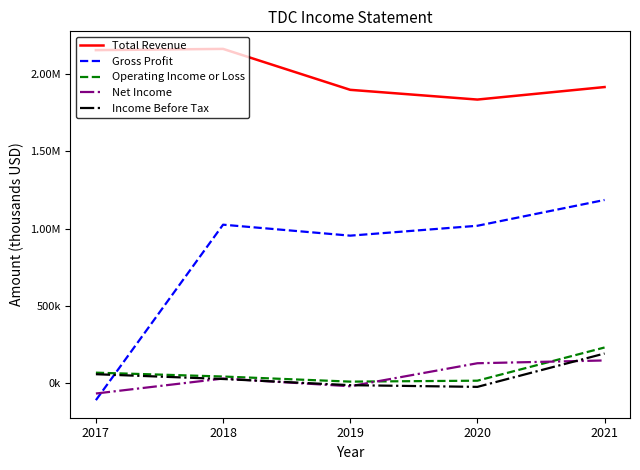

The value of Operating Income or Loss at 2017 is 19577. True or false?

False